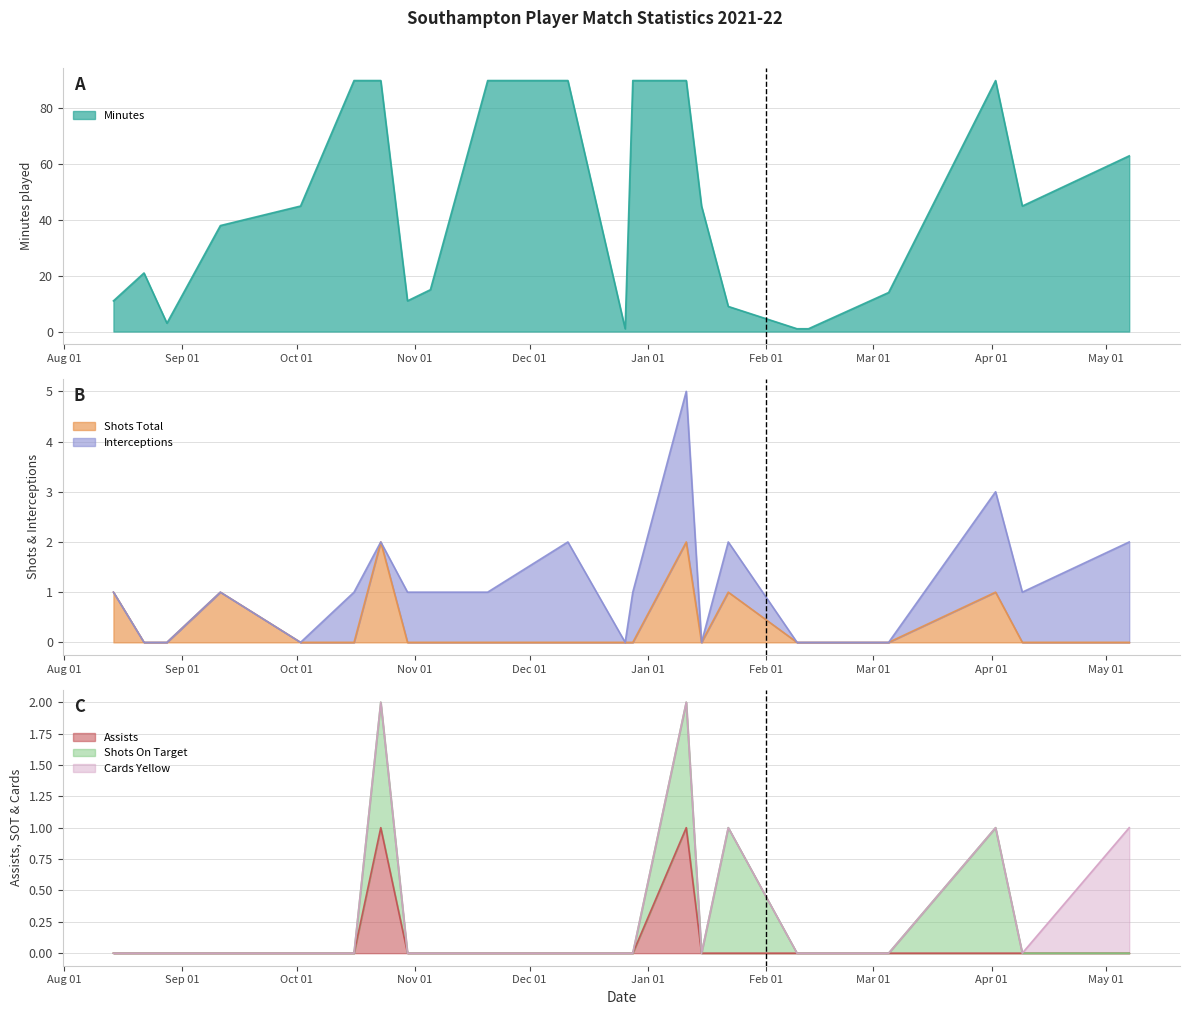

Does the chart display data point markers on the line(s)?

No